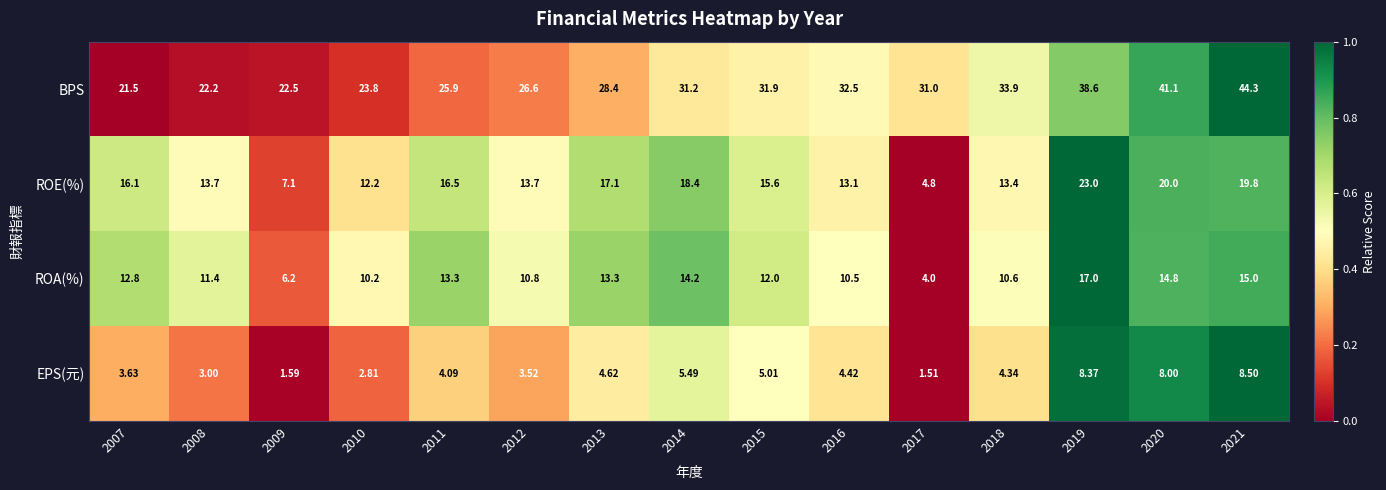

Which series has the largest total across all categories?

BPS